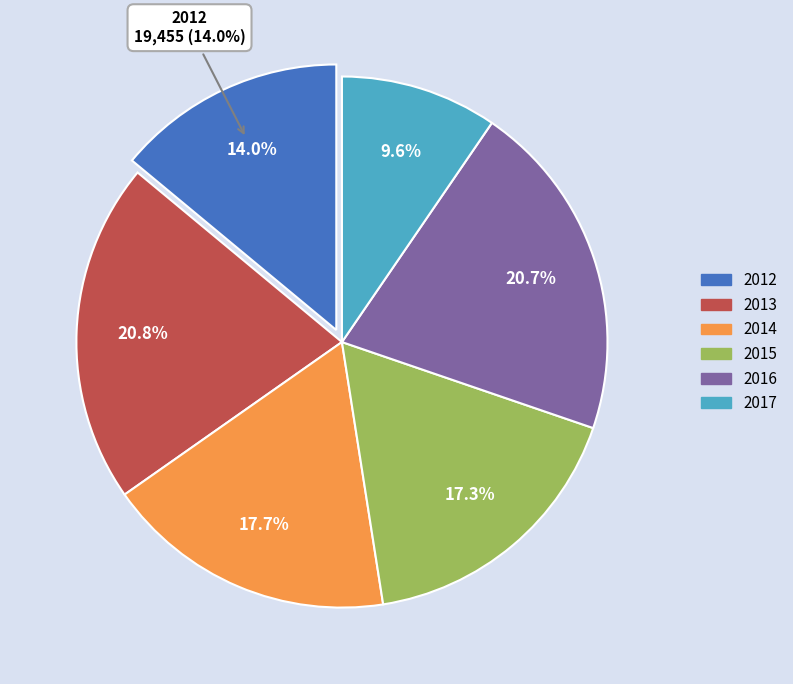

Rank the categories by value from highest to lowest.

2013, 2016, 2014, 2015, 2012, 2017